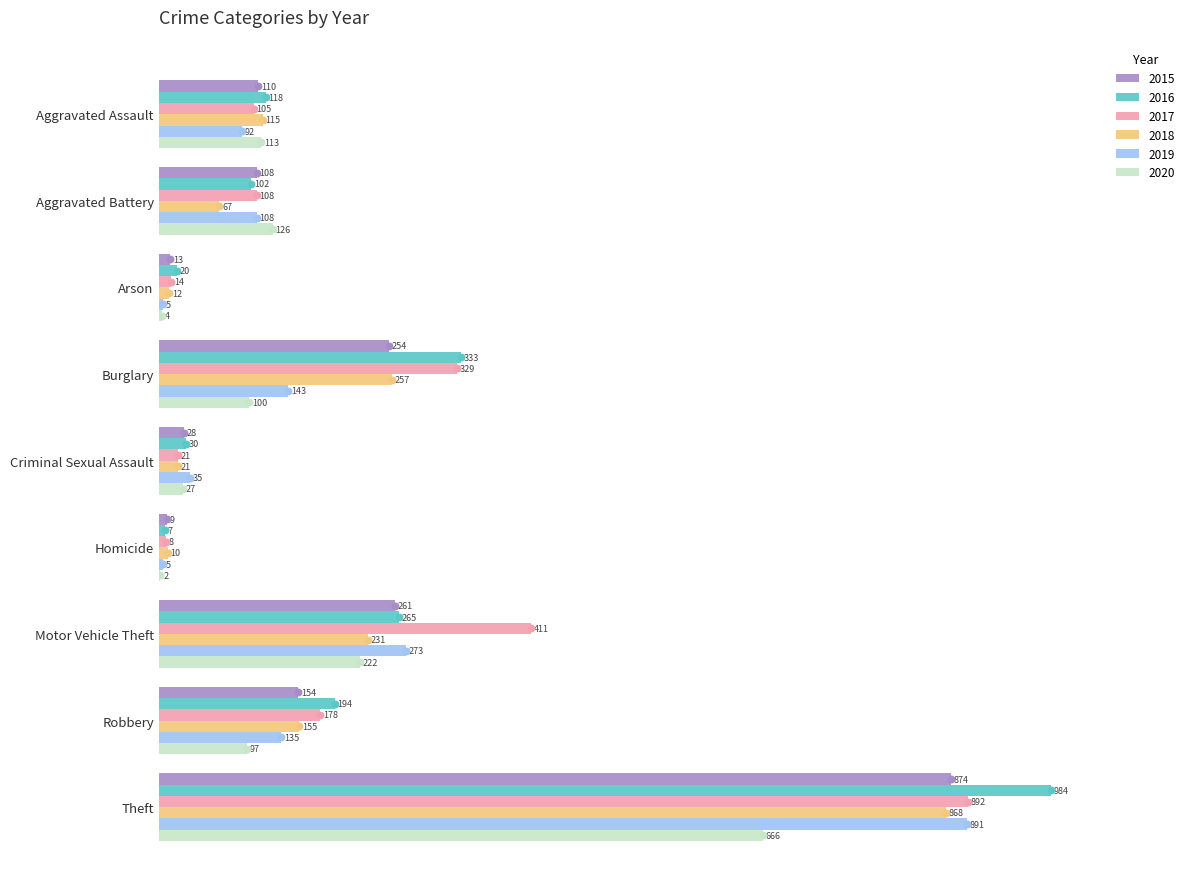

What is the sum of all 2016 values?

2053